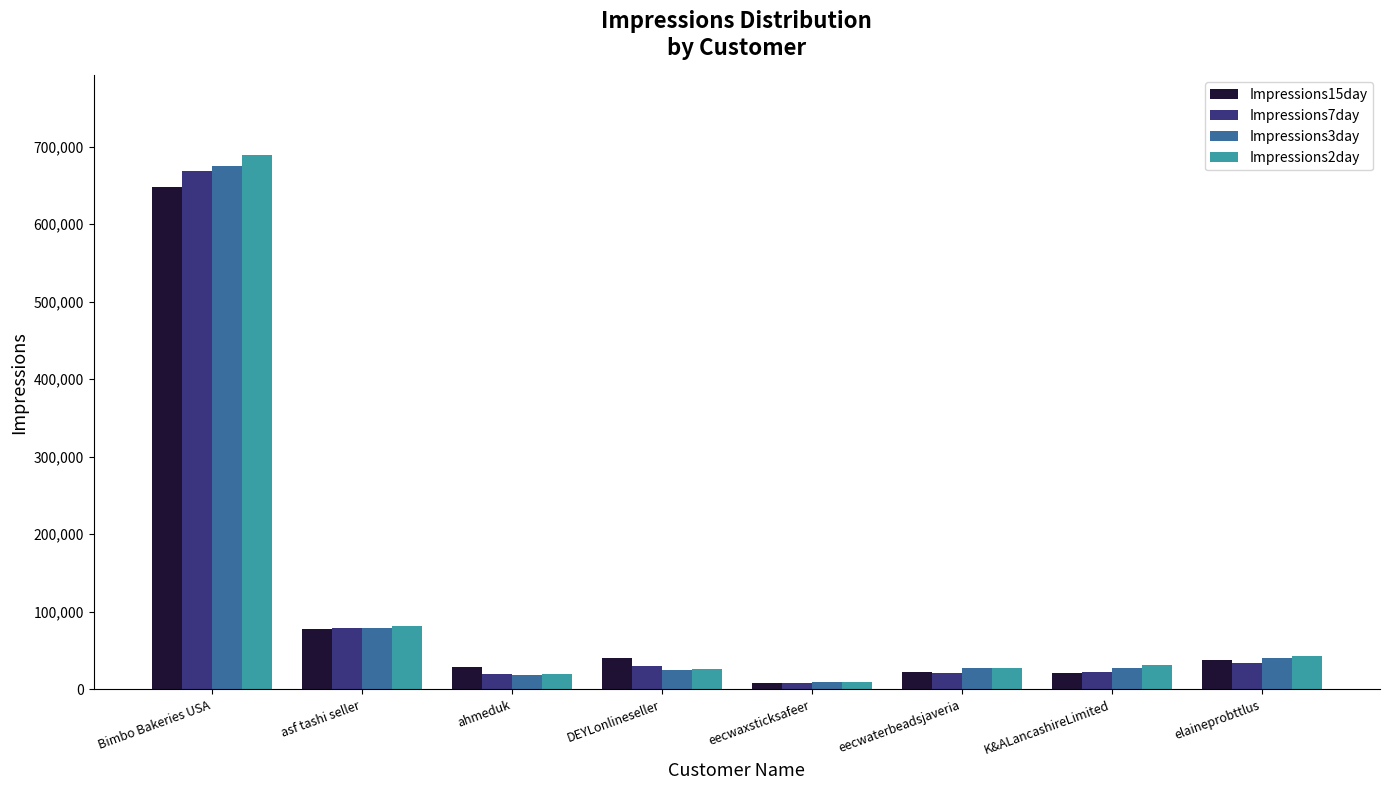

What is the difference between the Impressions15day values at asf tashi seller and K&ALancashireLimited?

57071